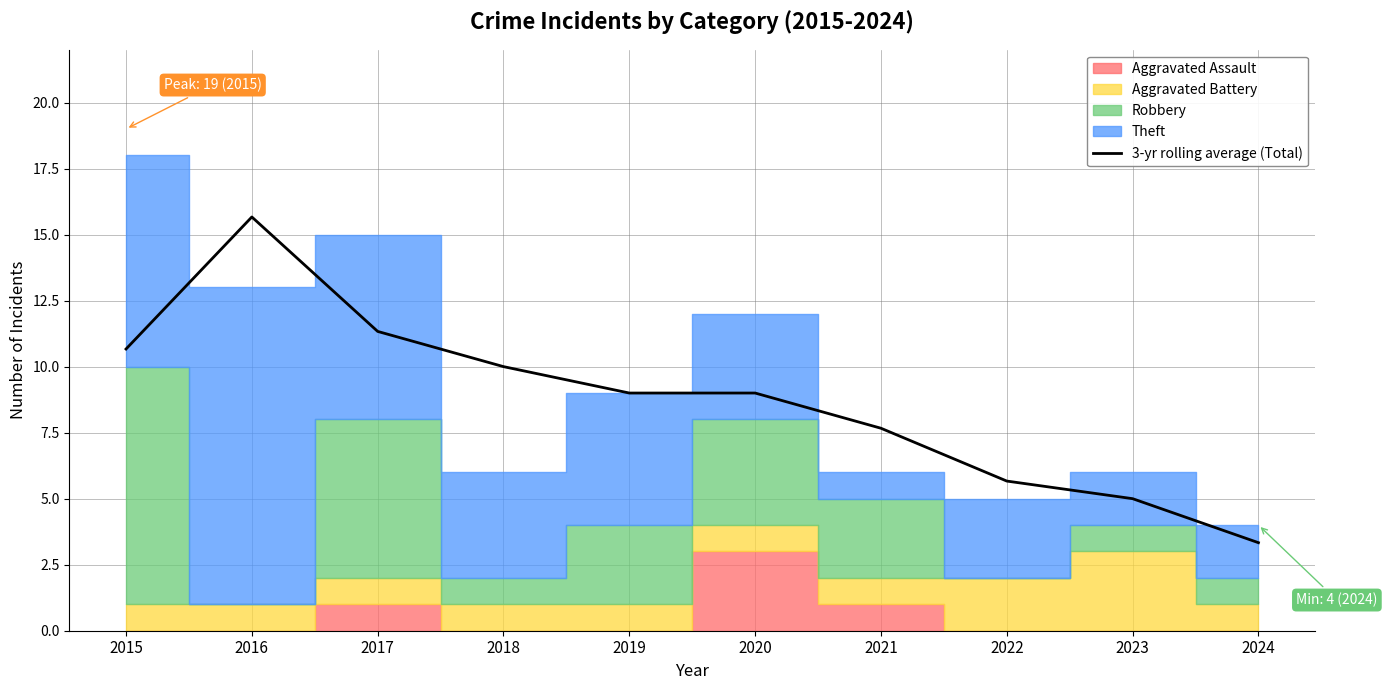

The chart shows a value of 10.0 at 2018. True or false?

True